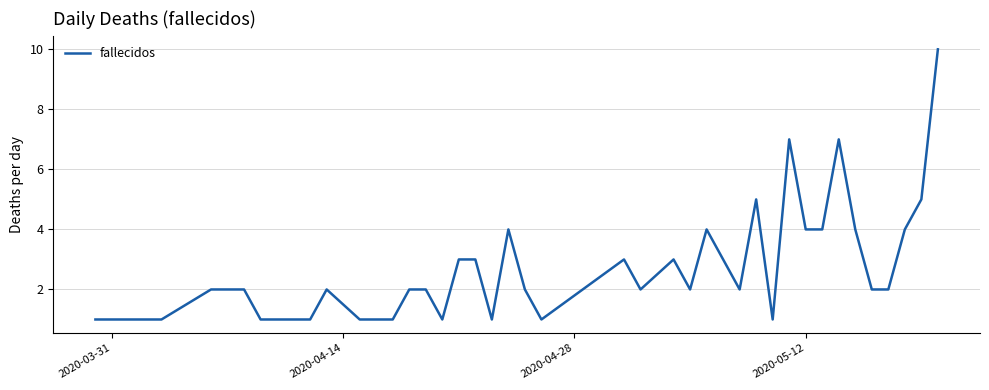

What is the greatest value displayed?

10